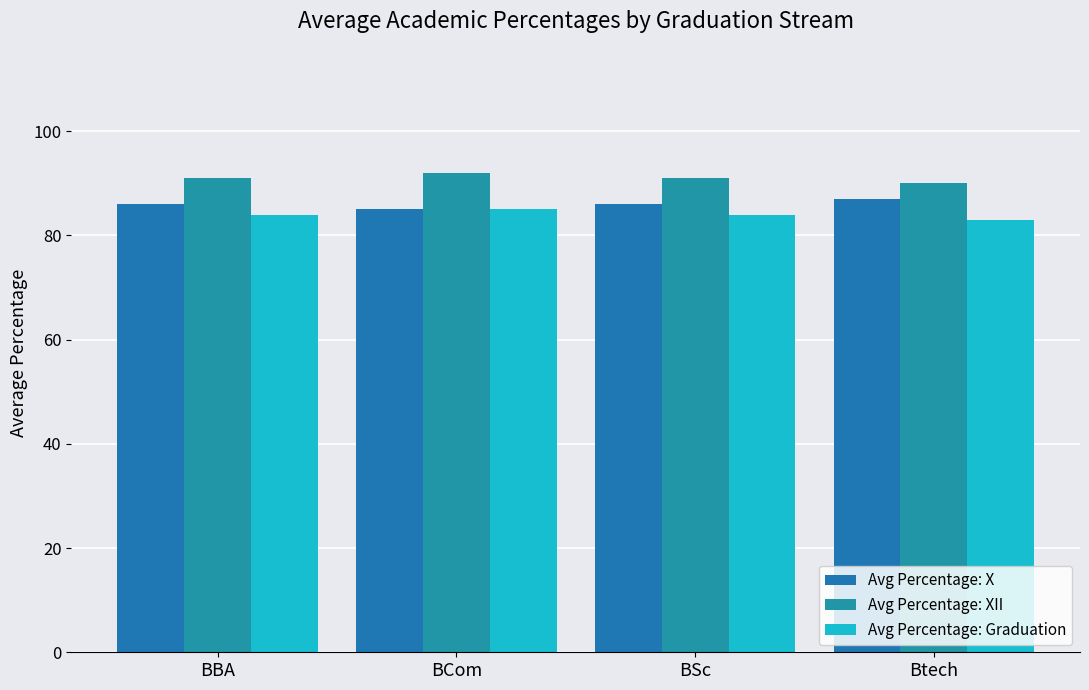

The Avg Percentage: X series shows 86 at BSc. True or false?

True